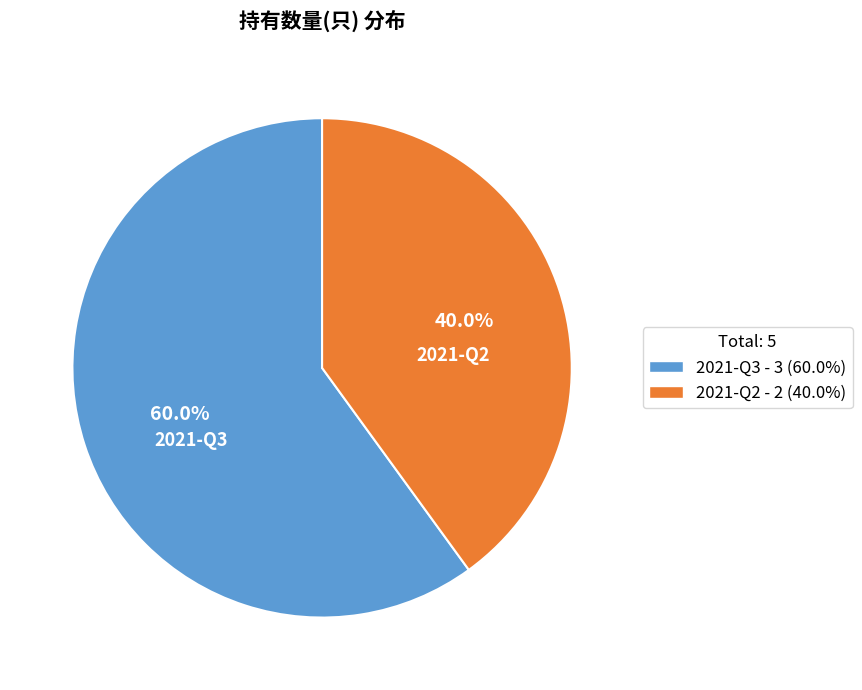

To the nearest percent, what portion does 2021-Q3 represent?

60%